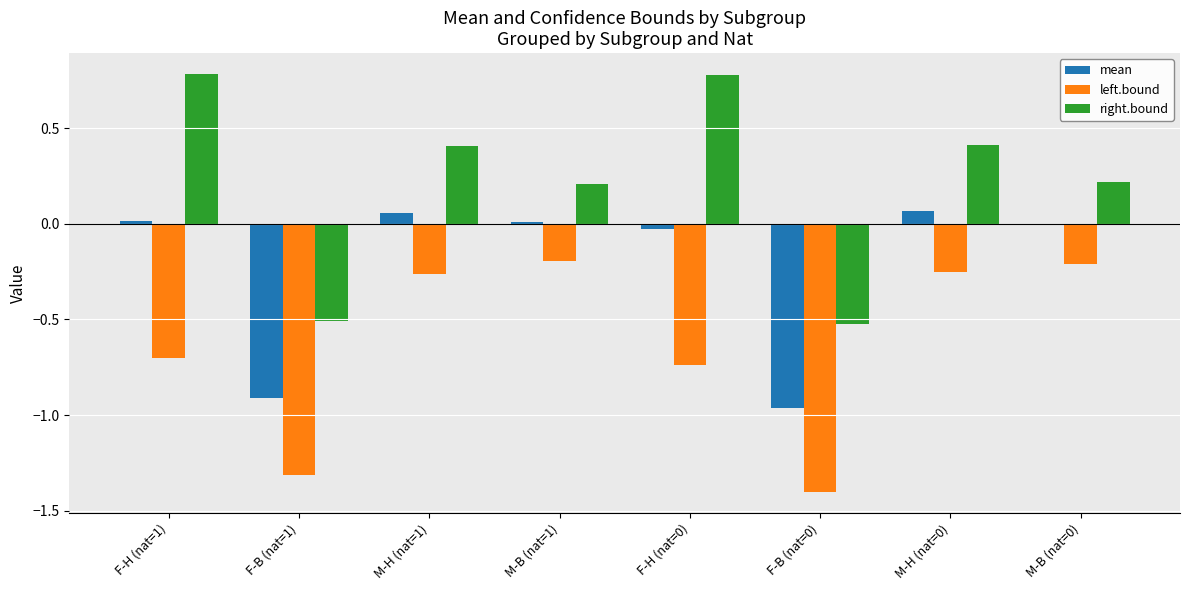

Does the chart contain stacked bars?

No